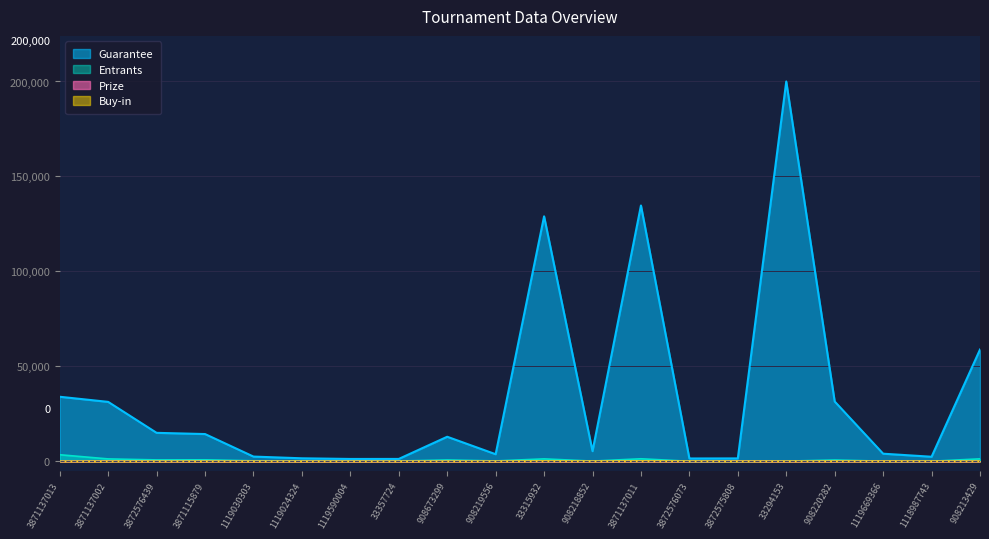

The value of Entrants at 908220282 is 700.0. True or false?

True